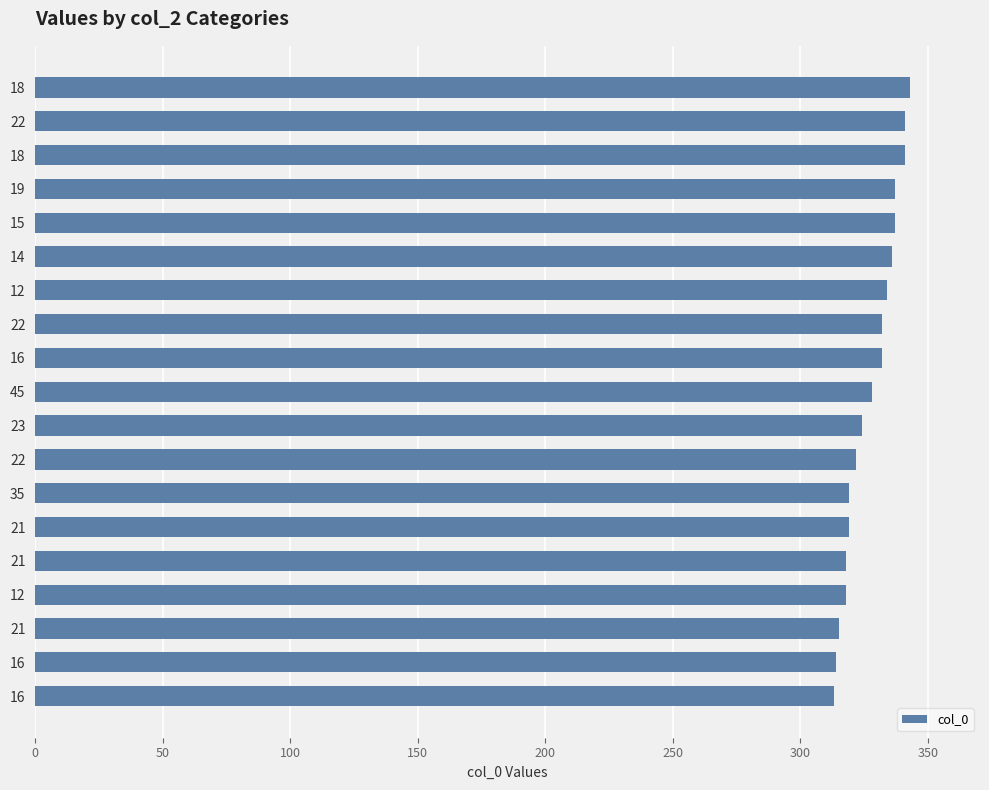

What is the maximum value shown in the chart?

343